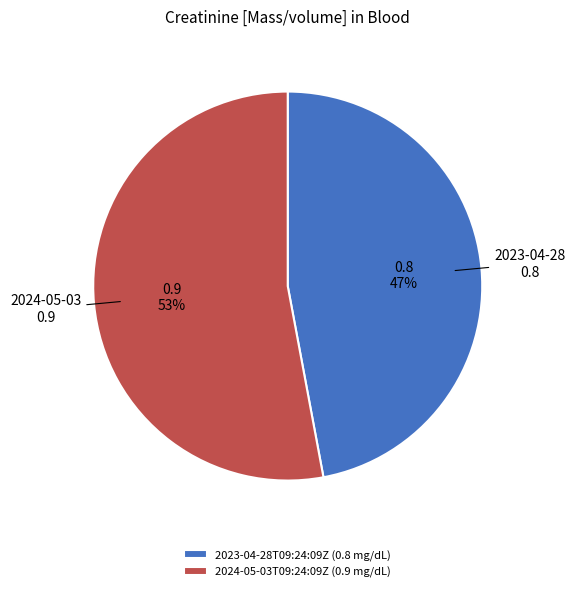

Is the sum of 2023-04-28T09:24:09Z (0.8 mg/dL) and 2024-05-03T09:24:09Z (0.9 mg/dL) greater than half?

Yes